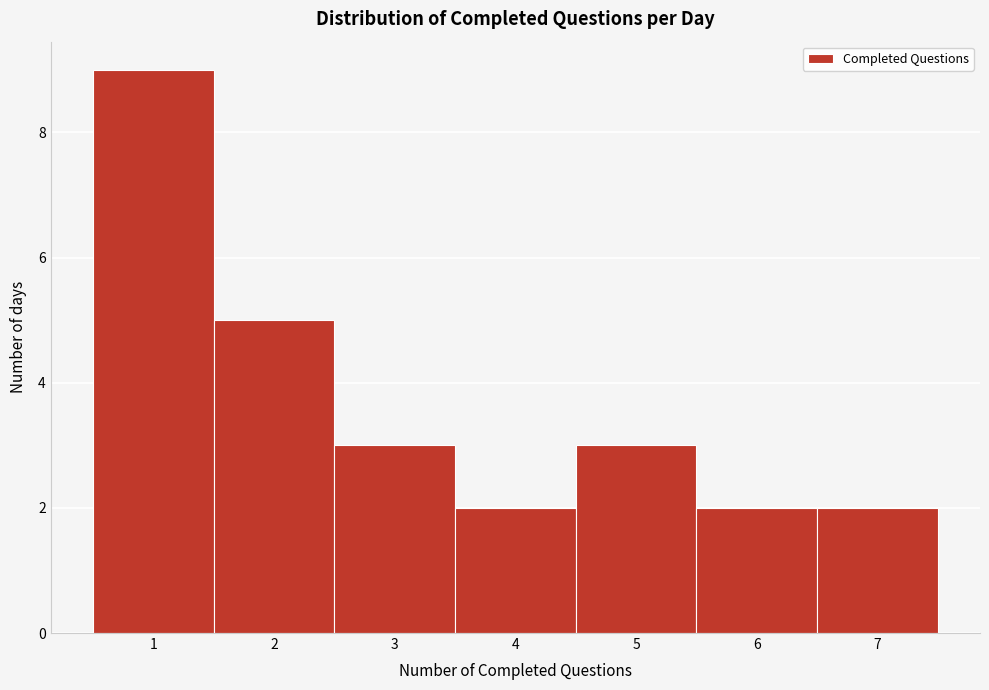

Which range on the x-axis has the tallest bar?

0.5 to 1.5